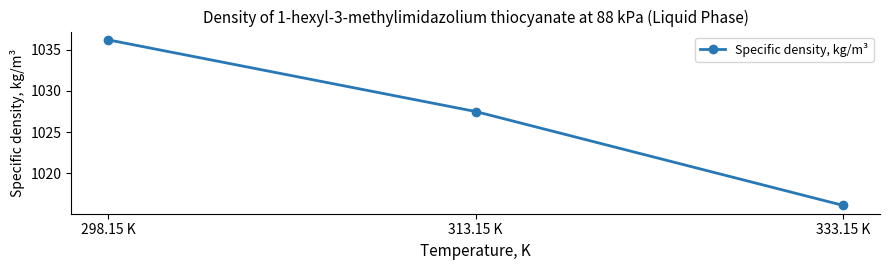

What is the minimum value shown in the chart?

1016.1